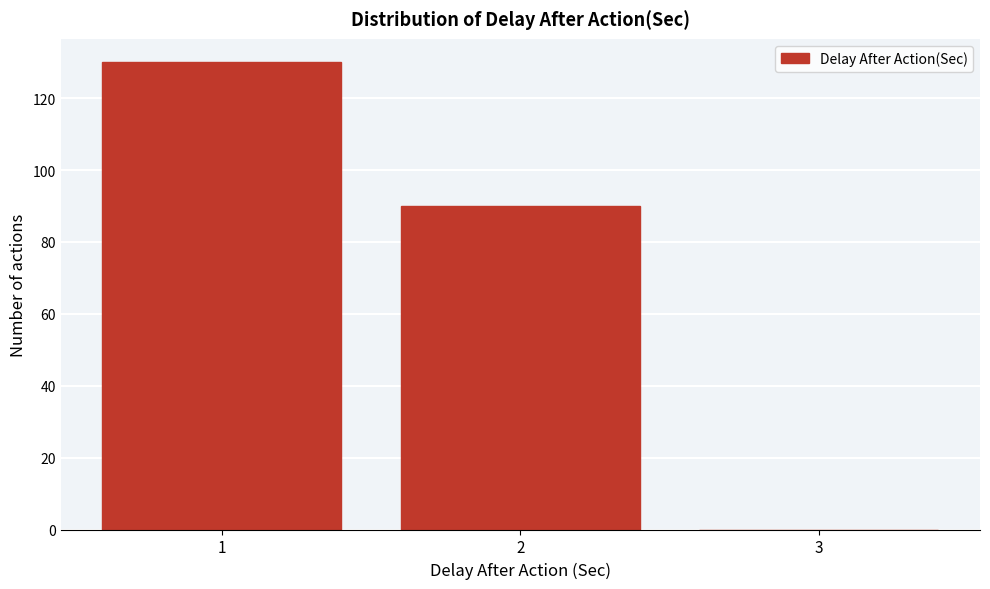

Which range on the x-axis has the tallest bar?

0.5 to 1.5